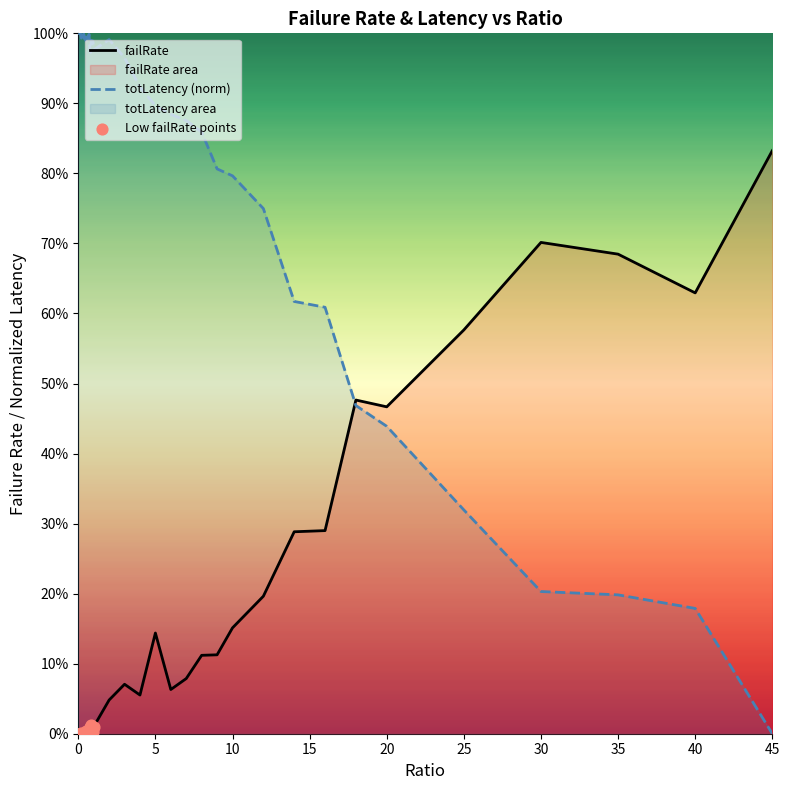

Which series contains the lowest Y value?

failRate